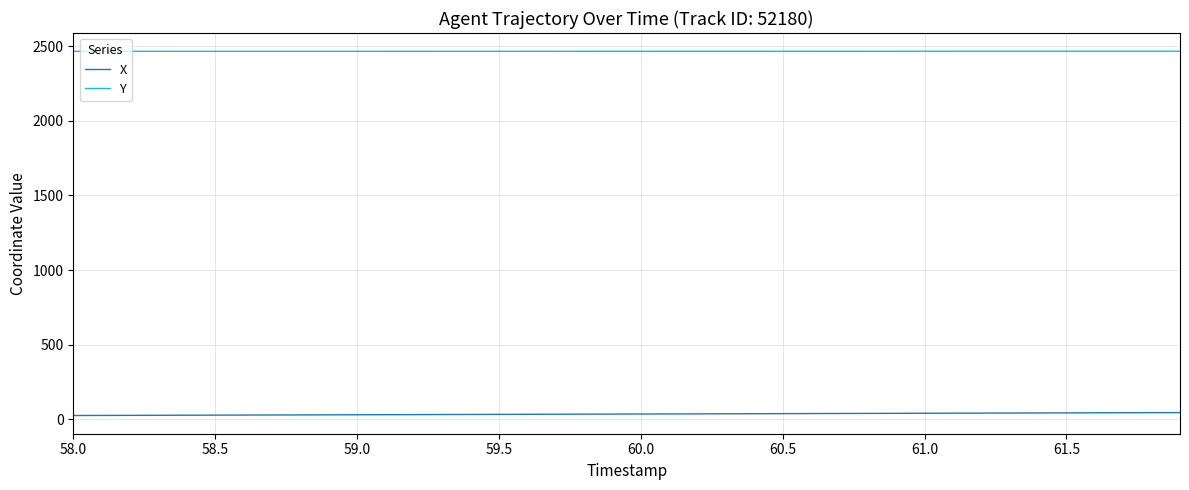

What are all the series names shown in the legend?

X, Y